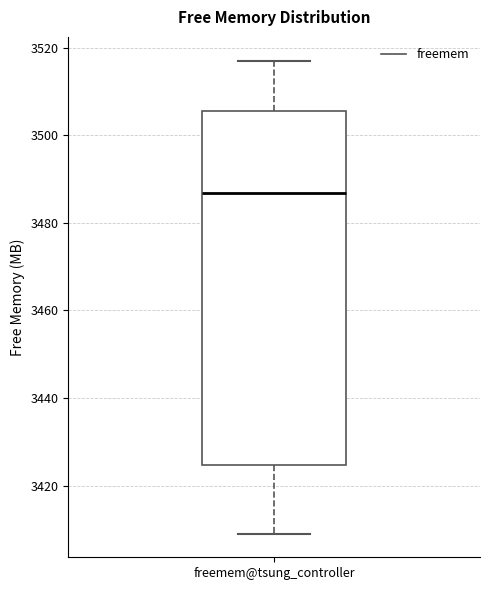

Transcribe this box plot: give where the median line is, the range the box spans, and where the two whiskers end, as read against the y-axis. The values are not printed on the chart, so give them approximately, as read against the axis.

median 3486, box 3424 to 3506, whiskers 3410 to 3518